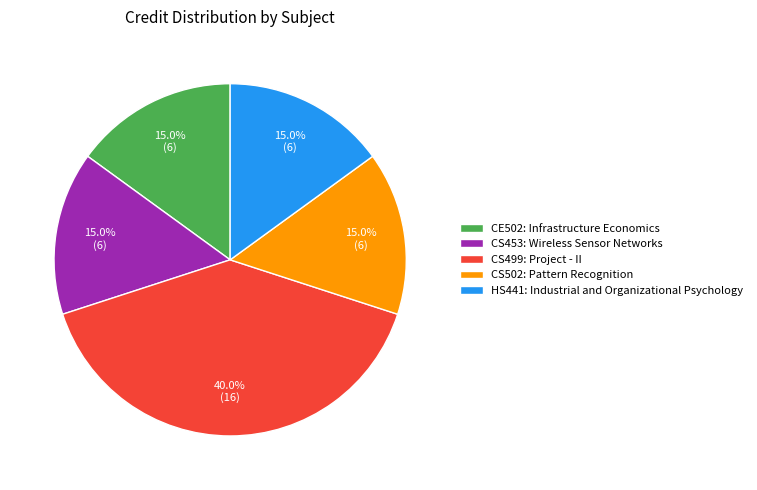

Does any single category account for the majority?

No